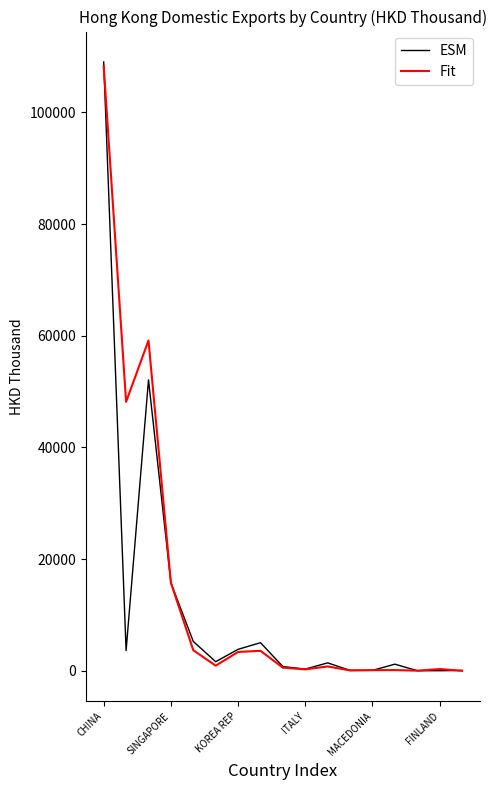

Which series has the widest spread of values?

ESM